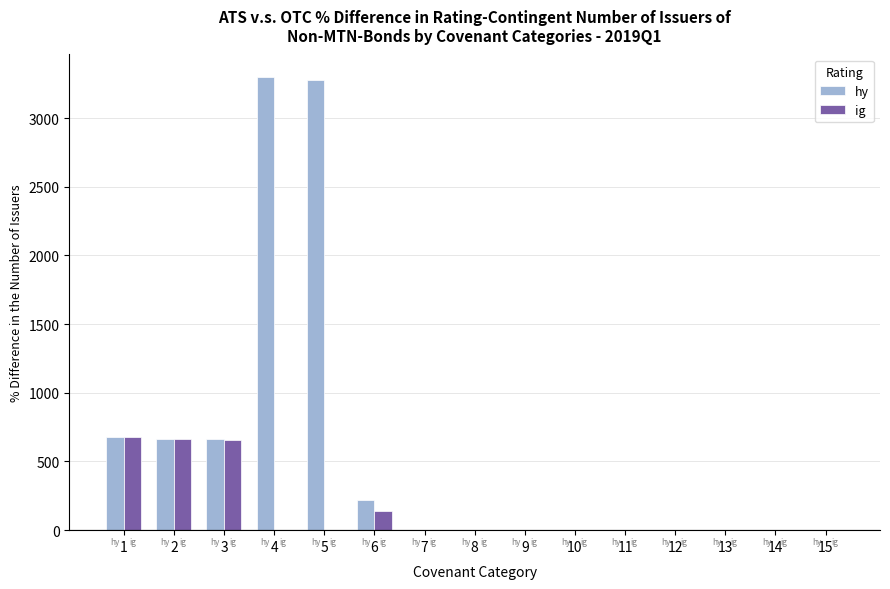

The value of ig at 5 is 0. True or false?

True